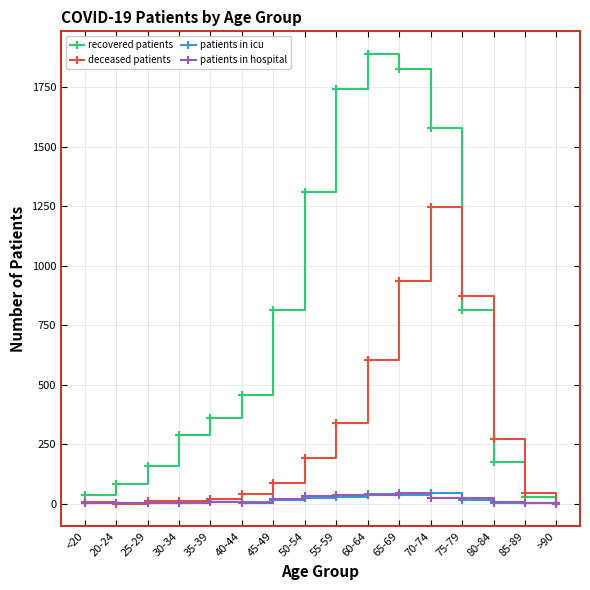

What are all the series names shown in the legend?

recovered patients, deceased patients, patients in icu, patients in hospital